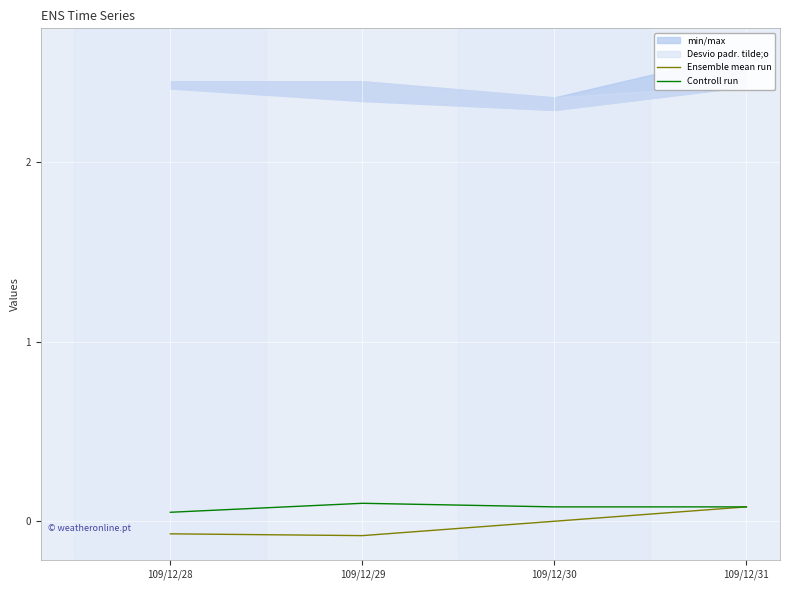

What is the difference between the highest and lowest values at 109/12/29?

0.2